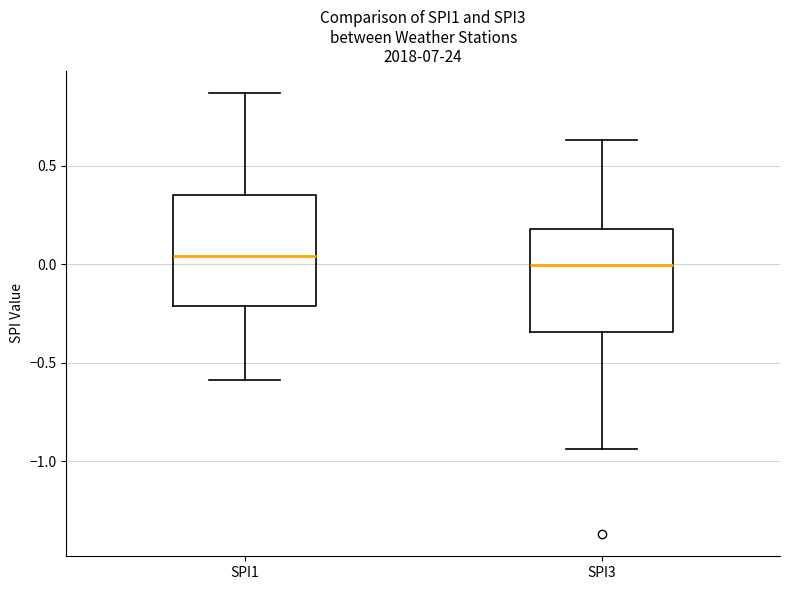

Reading left to right, read every box against the y-axis: the position of its median line, the range the box covers, and the ends of its whiskers. The values are not printed on the chart, so give them approximately, as read against the axis.

SPI1: median 0.05, box -0.20 to 0.35, whiskers -0.60 to 0.85
SPI3: median 0.00, box -0.35 to 0.20, whiskers -0.95 to 0.65